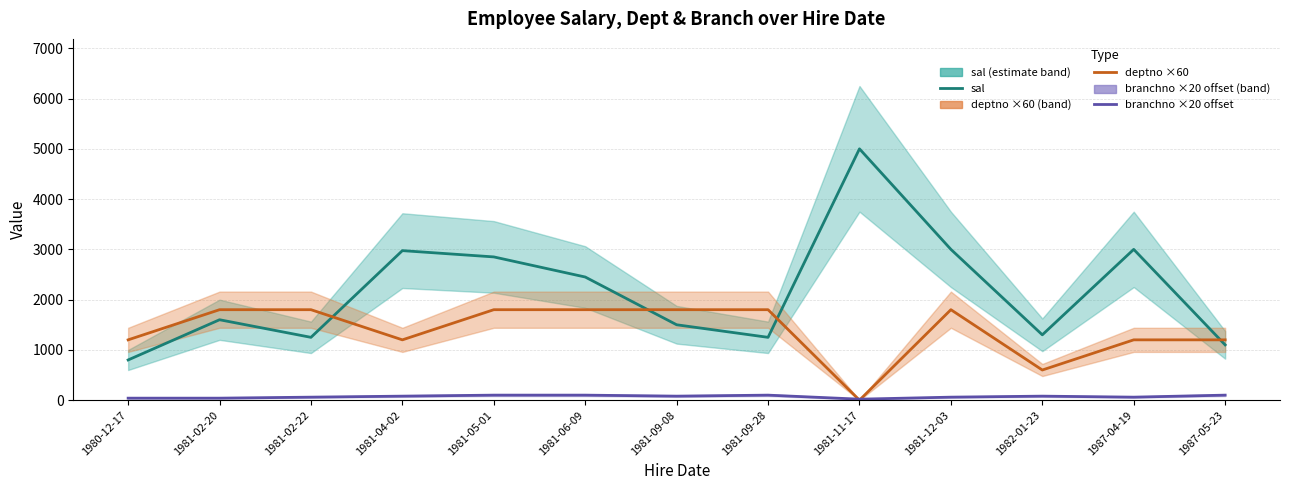

How many values in deptno ×60 are above zero?

12